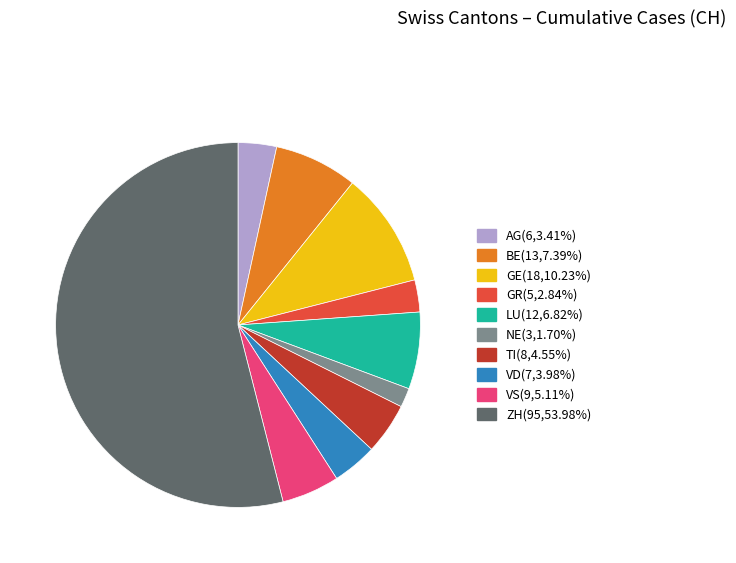

What is the largest slice in the pie chart?

ZH